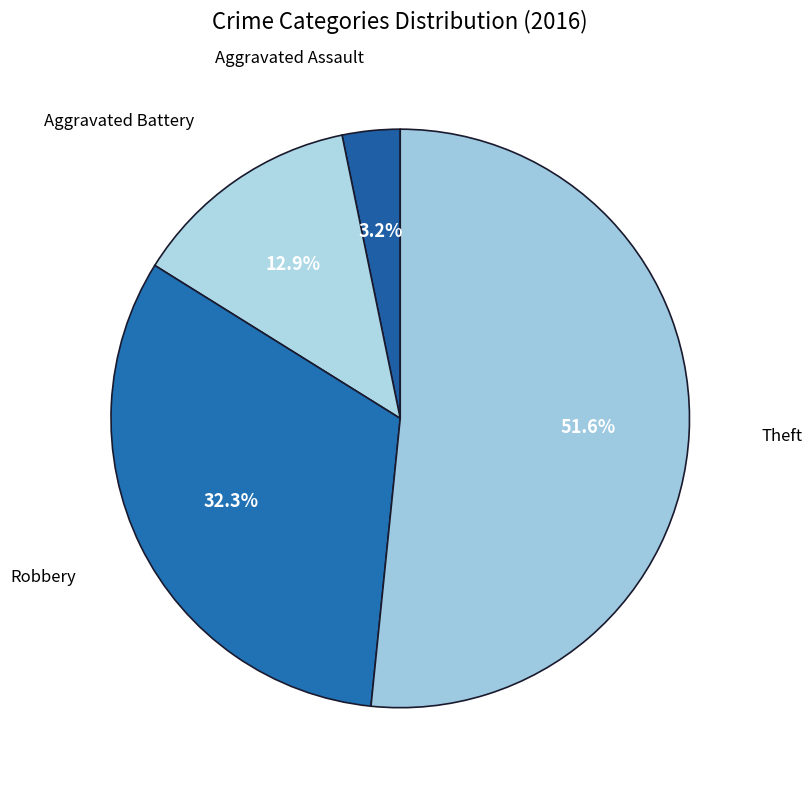

What is the largest slice in the pie chart?

Theft